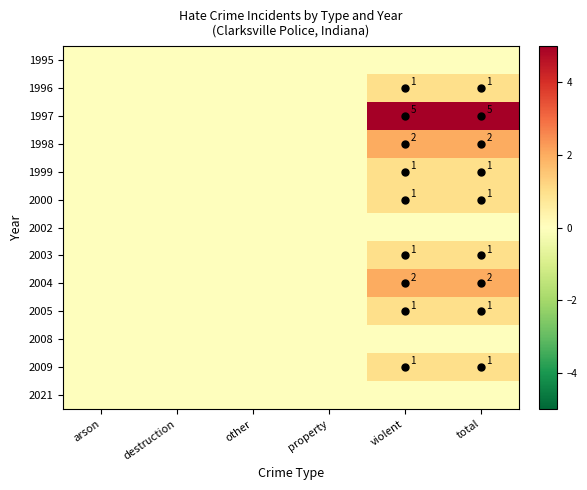

Is it true that 2004 equals 1 at violent?

False